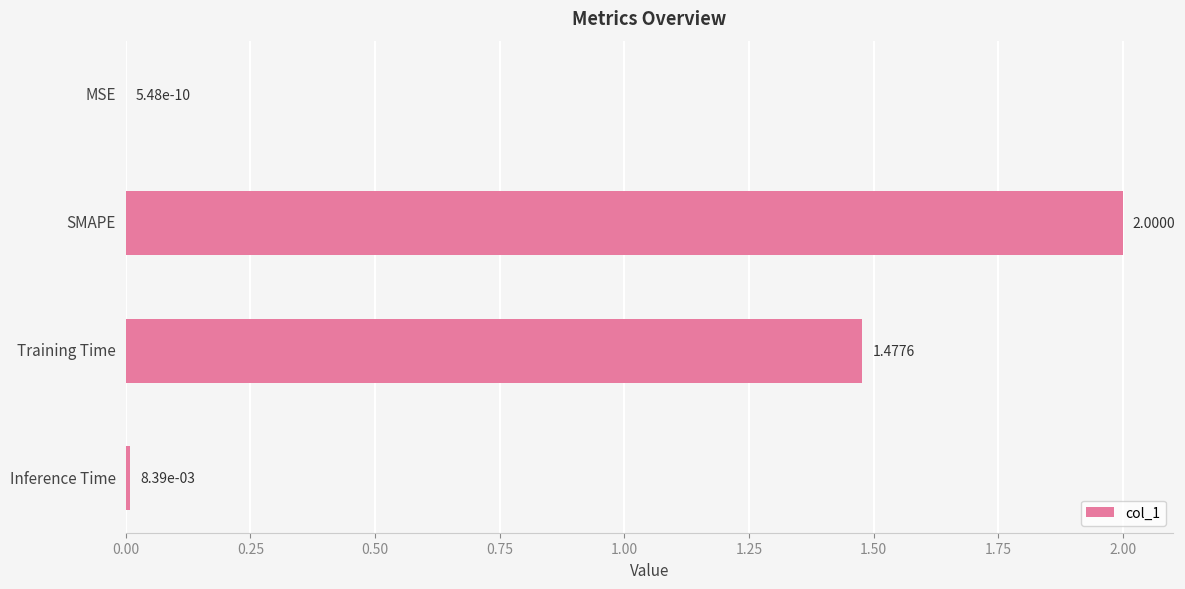

What is the change in value from SMAPE to Inference Time?

-2.0